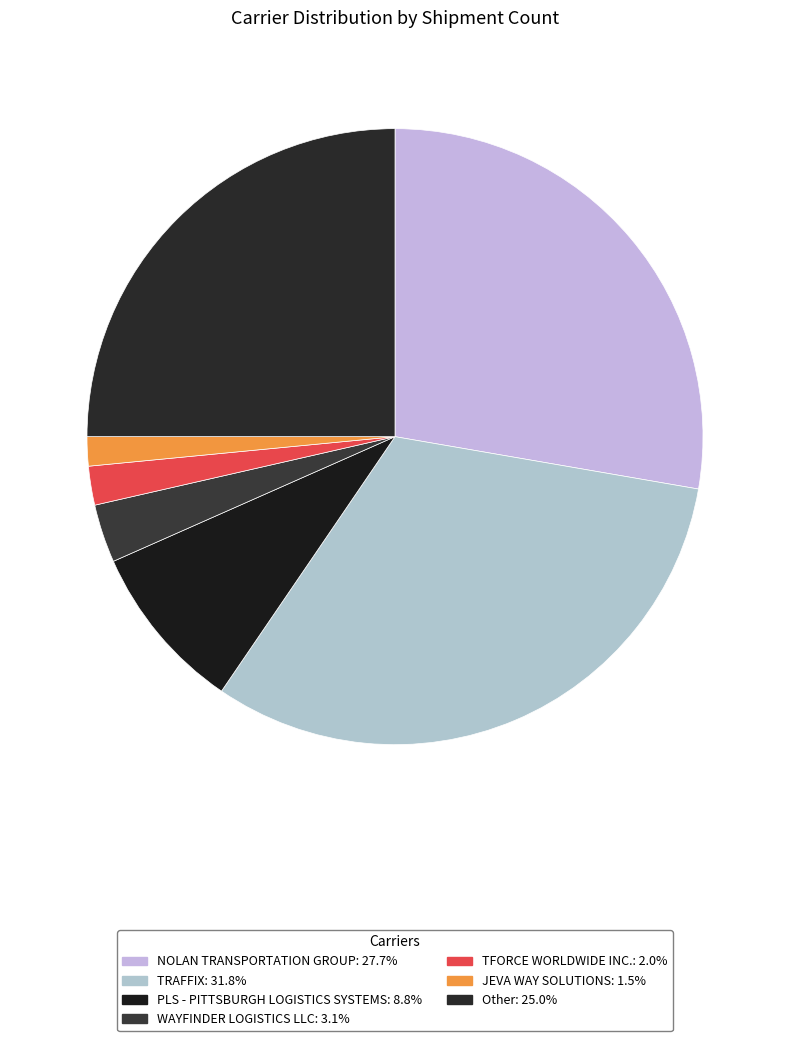

To the nearest percent, what is the difference between the NOLAN TRANSPORTATION GROUP and WAYFINDER LOGISTICS LLC slice percentages?

25%